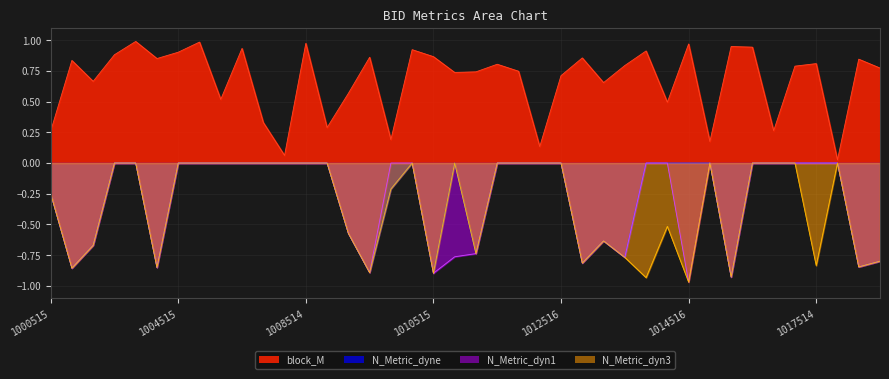

Which series has the largest total across all categories?

block_M